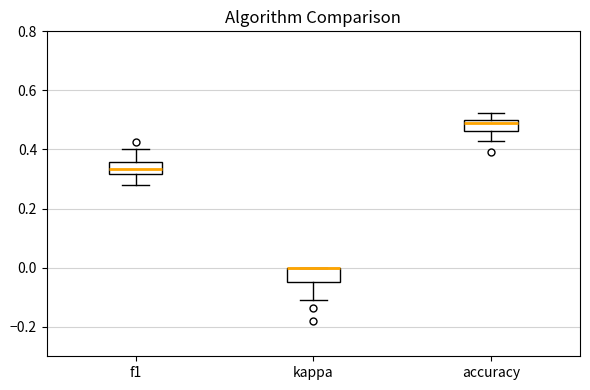

Where does the upper whisker of the box for f1 end on the y-axis? The values are not printed on the chart, so give them approximately, as read against the axis.

0.40